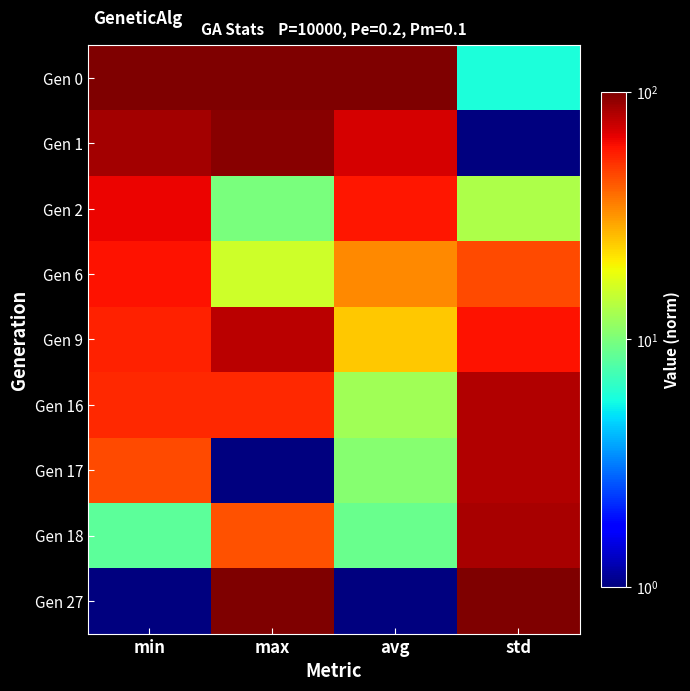

Reading left to right, extract all data points from this chart.

Gen 0: min=100.0	max=98.6	avg=100.0	std=5.8
Gen 1: min=85.8	max=95.5	avg=71.0	std=1.0
Gen 2: min=63.9	max=9.8	avg=58.5	std=13.1
Gen 6: min=59.5	max=15.9	avg=33.9	std=45.5
Gen 9: min=55.9	max=79.1	avg=24.6	std=59.9
Gen 16: min=53.5	max=54.0	avg=12.4	std=81.7
Gen 17: min=45.4	max=1.0	avg=10.7	std=82.0
Gen 18: min=8.5	max=44.4	avg=9.0	std=84.0
Gen 27: min=1.0	max=100.0	avg=1.0	std=100.0